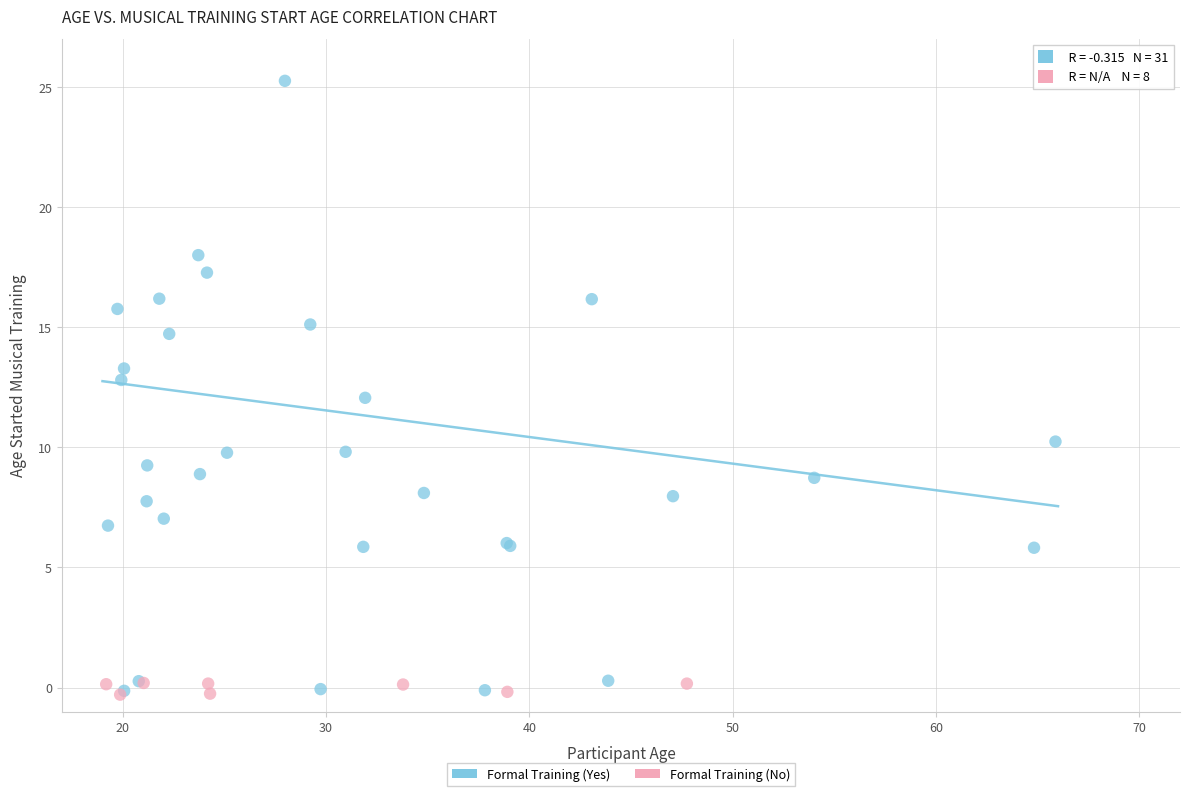

Which series reaches the maximum Y coordinate?

Formal Training (Yes)